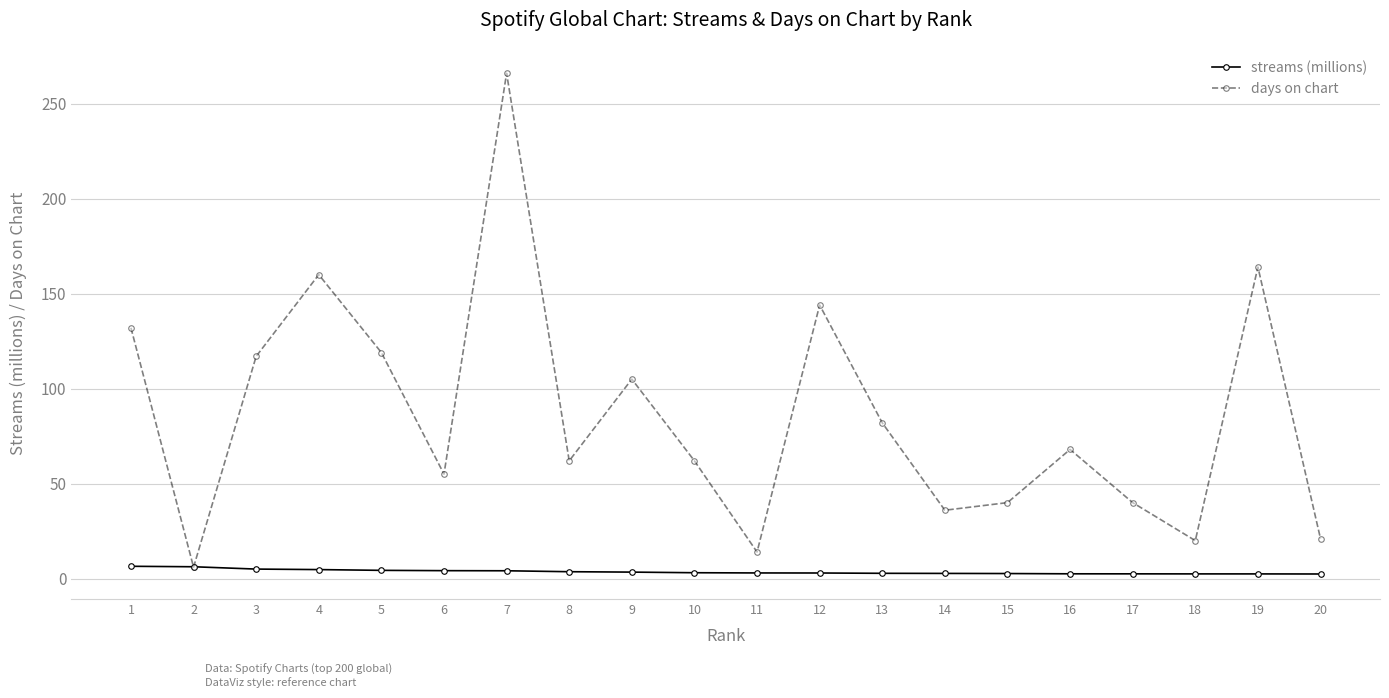

List the series in order of their overall mean, highest first.

days on chart, streams (millions)